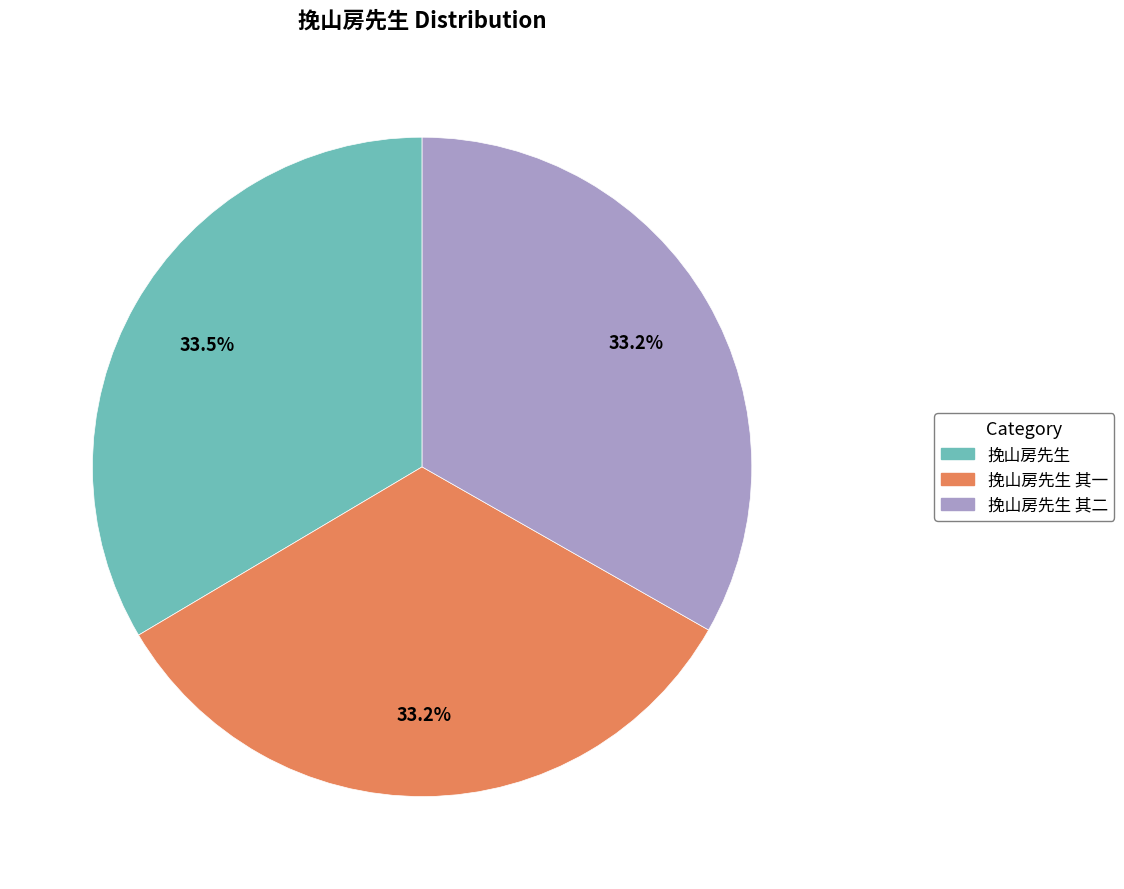

Is 挽山房先生 the majority of the pie?

No